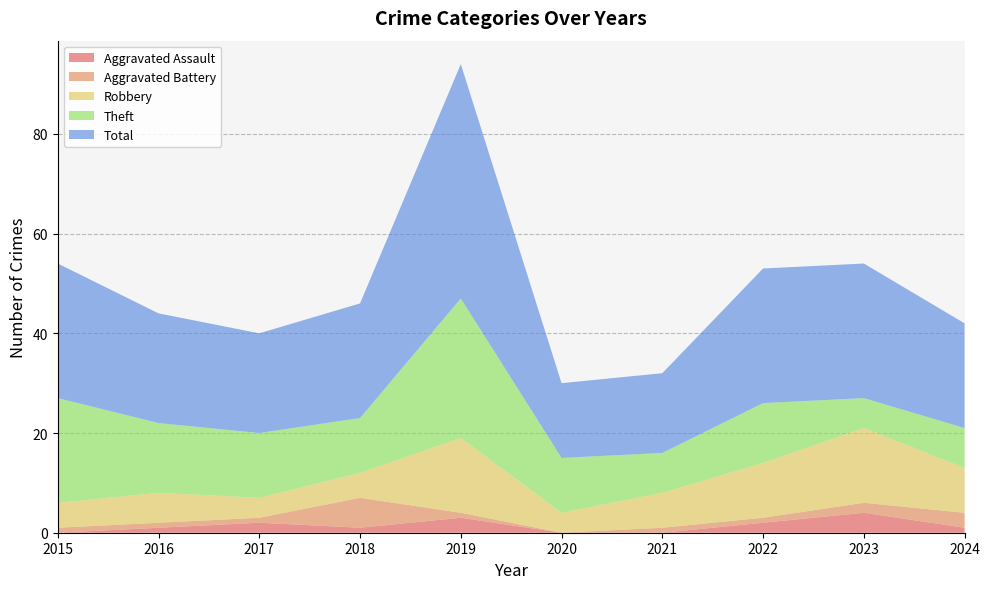

Reading right to left, what are all the values shown in this chart?

Aggravated Assault: 1	4	2	0	0	3	1	2	1	0
Aggravated Battery: 3	2	1	1	0	1	6	1	1	1
Robbery: 9	15	11	7	4	15	5	4	6	5
Theft: 8	6	12	8	11	28	11	13	14	21
Total: 21	27	27	16	15	47	23	20	22	27